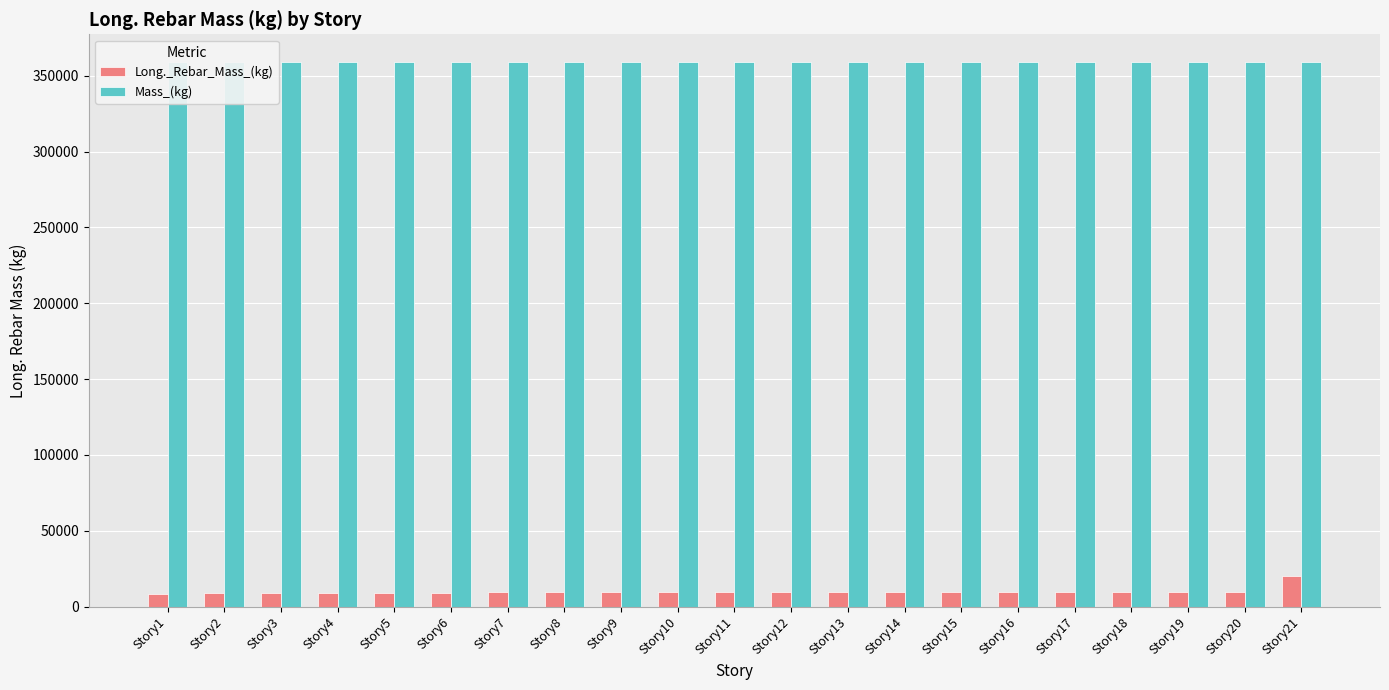

Reading right to left, list all the values displayed in this chart.

Long._Rebar_Mass_(kg): Story21=20072.3	Story20=9780.7	Story19=9686.0	Story18=9650.9	Story17=9593.3	Story16=9562.5	Story15=9535.7	Story14=9616.2	Story13=9652.4	Story12=9630.4	Story11=9626.4	Story10=9573.6	Story9=9536.2	Story8=9538.7	Story7=9420.8	Story6=9288.7	Story5=9098.1	Story4=8950.7	Story3=8781.5	Story2=8741.2	Story1=8626.9
Mass_(kg): Story21=359339.5	Story20=359339.5	Story19=359339.5	Story18=359339.5	Story17=359339.5	Story16=359339.5	Story15=359339.5	Story14=359339.5	Story13=359339.5	Story12=359339.5	Story11=359339.5	Story10=359339.5	Story9=359339.5	Story8=359339.5	Story7=359339.5	Story6=359339.5	Story5=359339.5	Story4=359339.5	Story3=359339.5	Story2=359339.5	Story1=359339.5